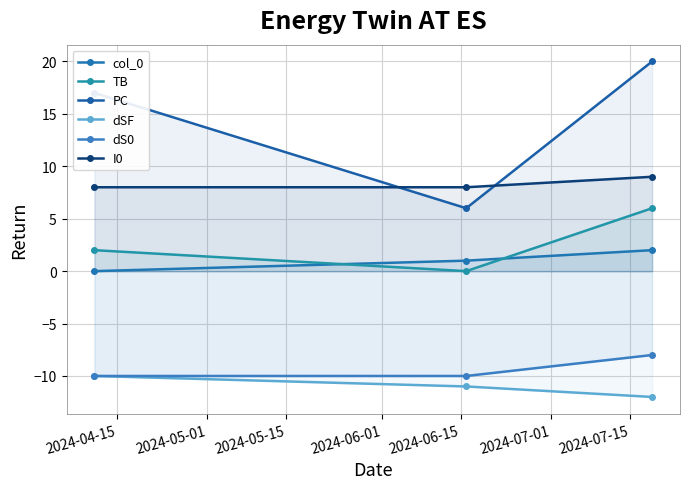

Which category has the lowest value in the col_0 series?

2024-04-15